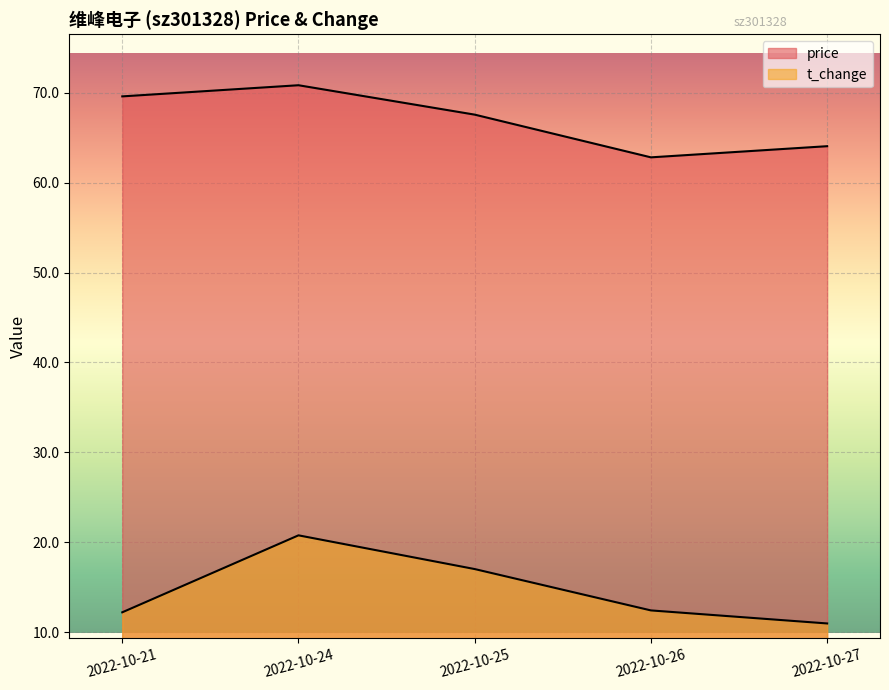

How many distinct data groups are displayed?

2